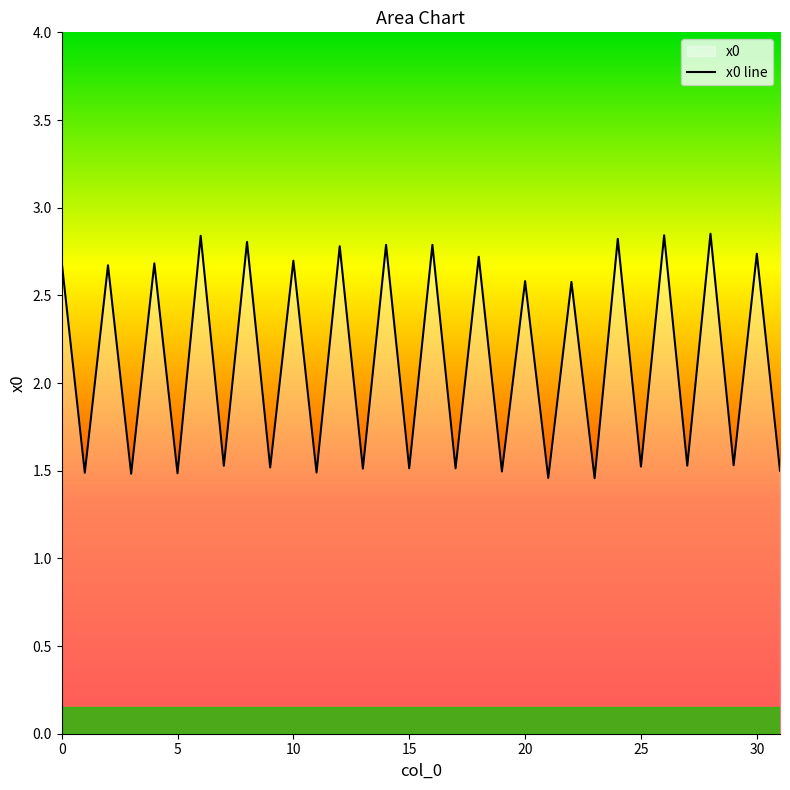

What is the average value?

2.1